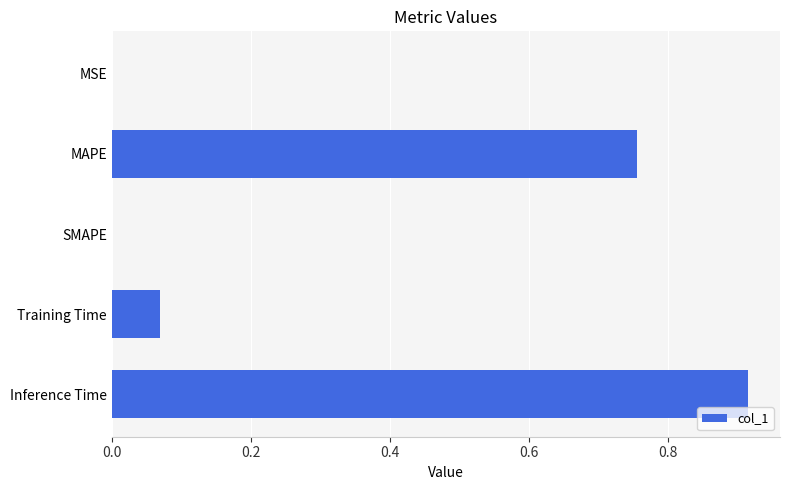

The chart shows a value of 0.3 at Inference Time. True or false?

False